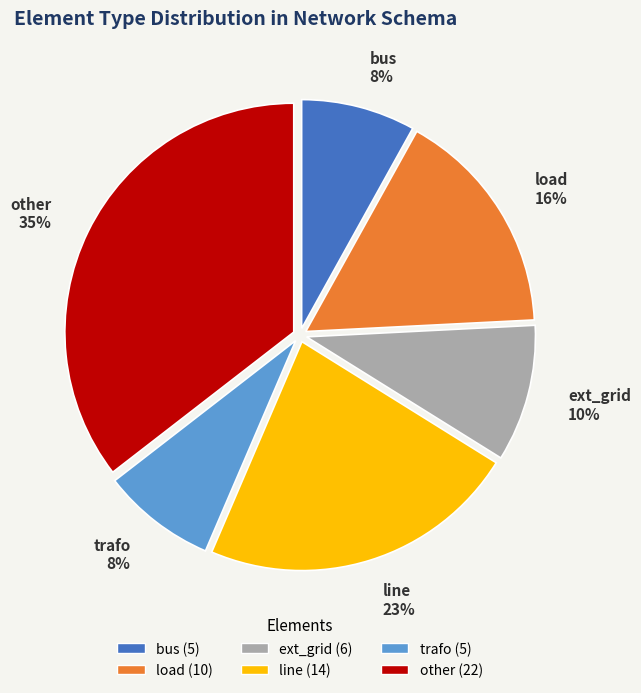

To the nearest percent, what is the average slice percentage?

17%